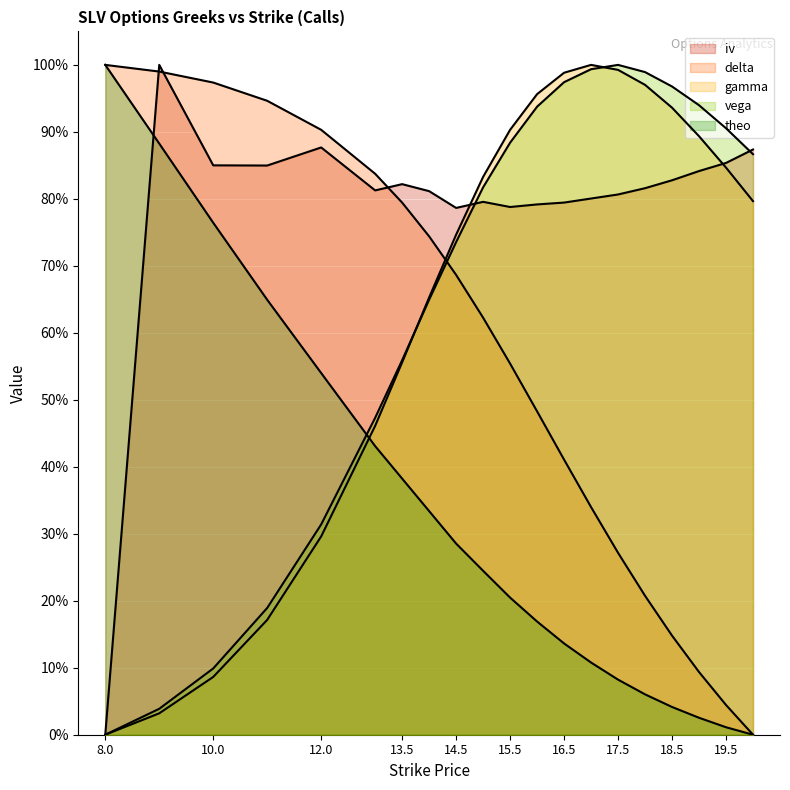

What is the greatest value displayed?

1.0